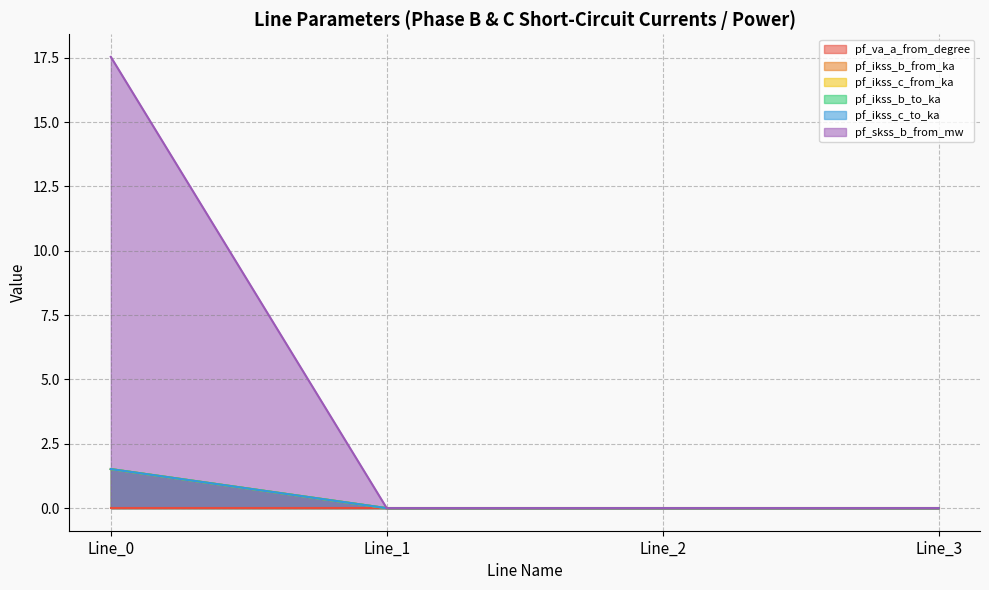

The value of pf_ikss_b_from_ka at Line_2 is 0.0. True or false?

True